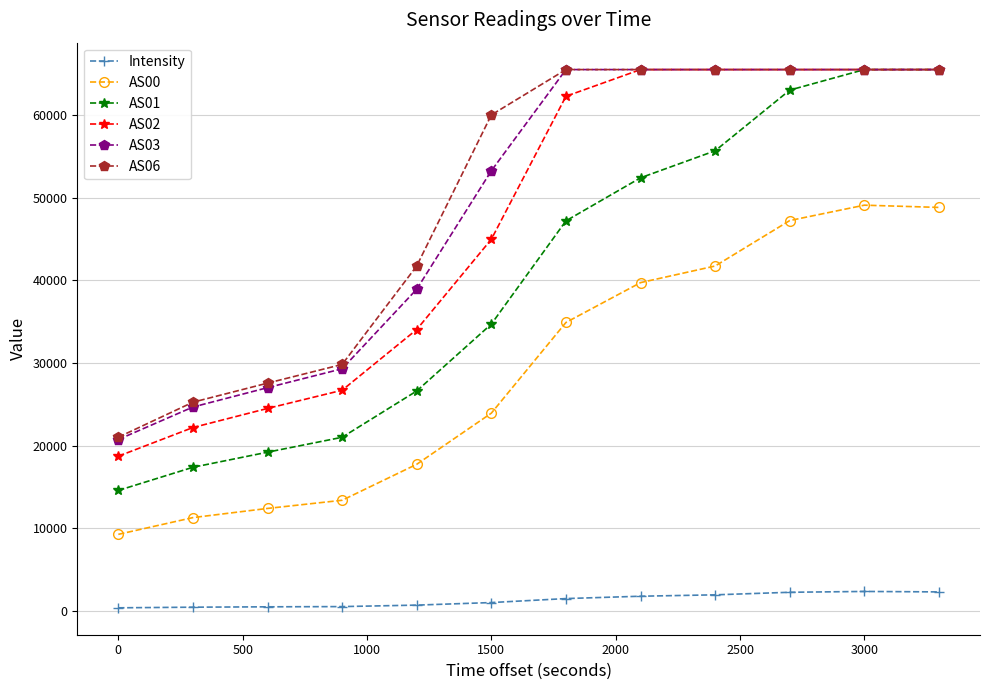

Which series has the largest range (max minus min)?

AS01